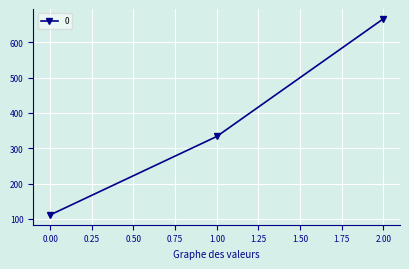

List the labels in order of value, largest first.

2.00, 1.00, 0.00